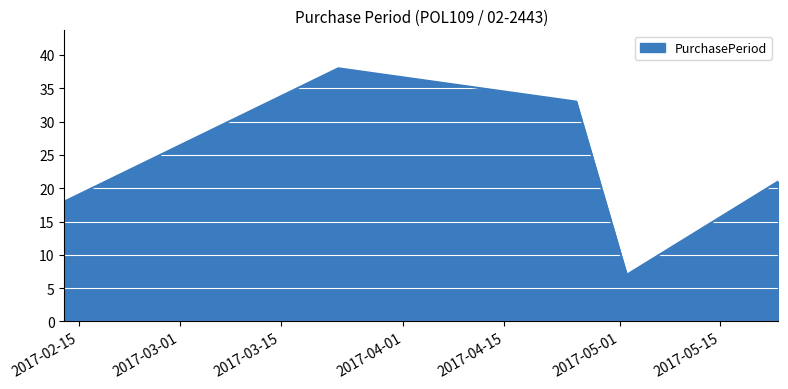

What is the average value?

23